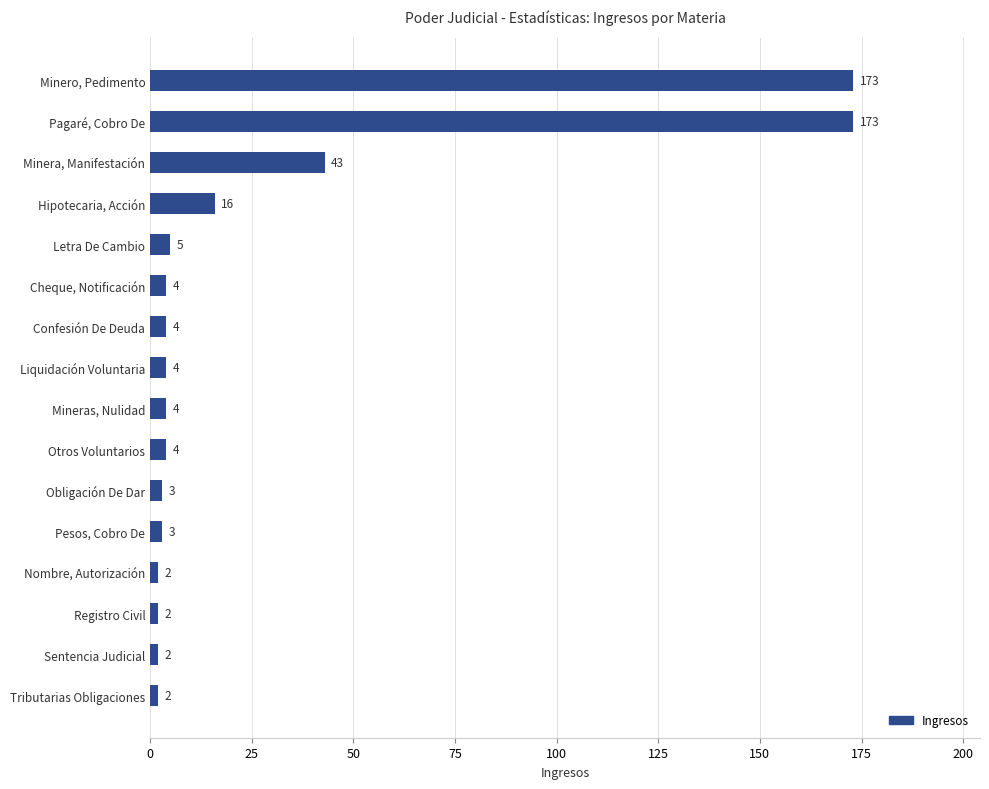

Is it true that the value at Minera, Manifestación is 43?

True